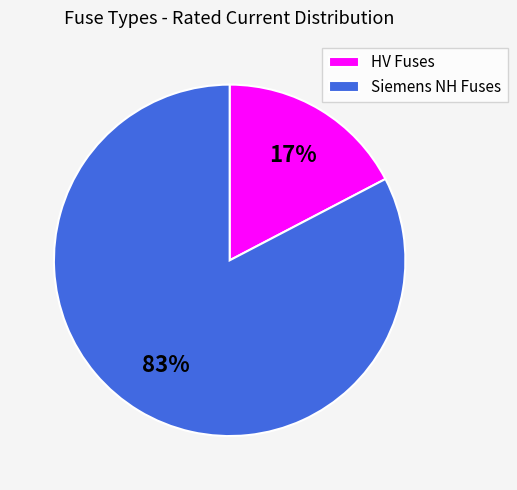

To the nearest percent, what is the average slice percentage?

50%